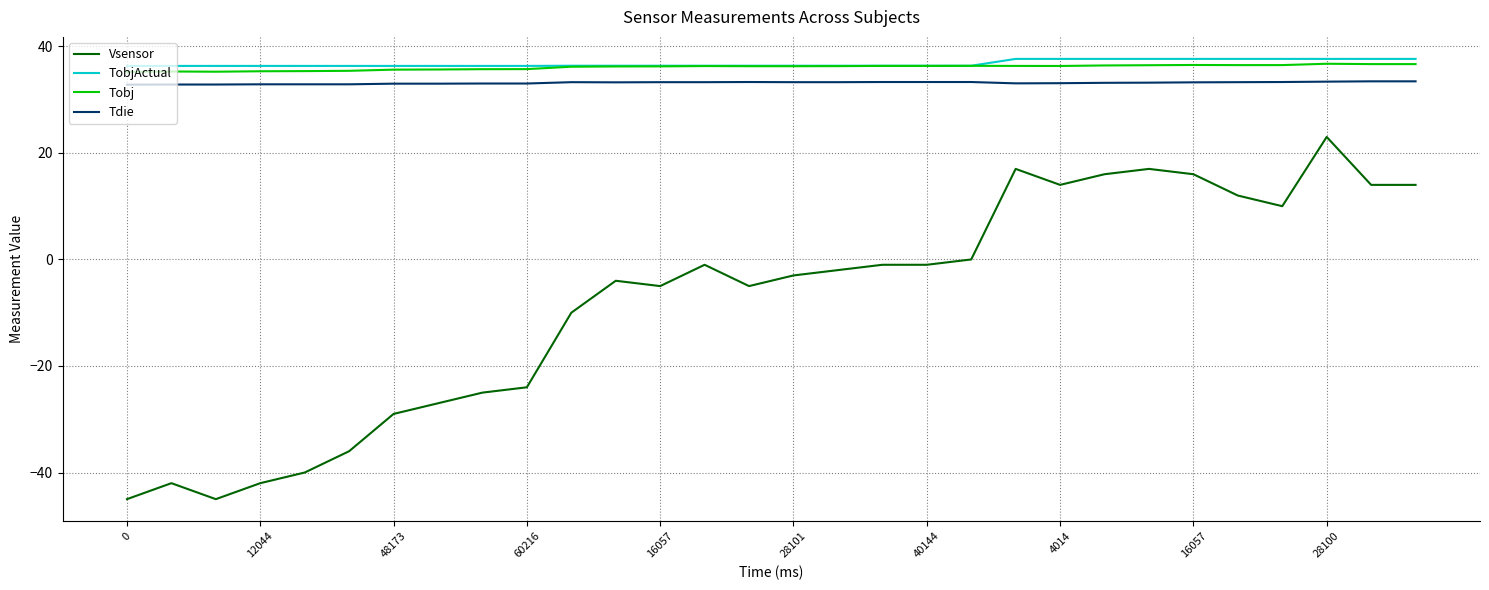

What is the smallest value displayed?

-45.0